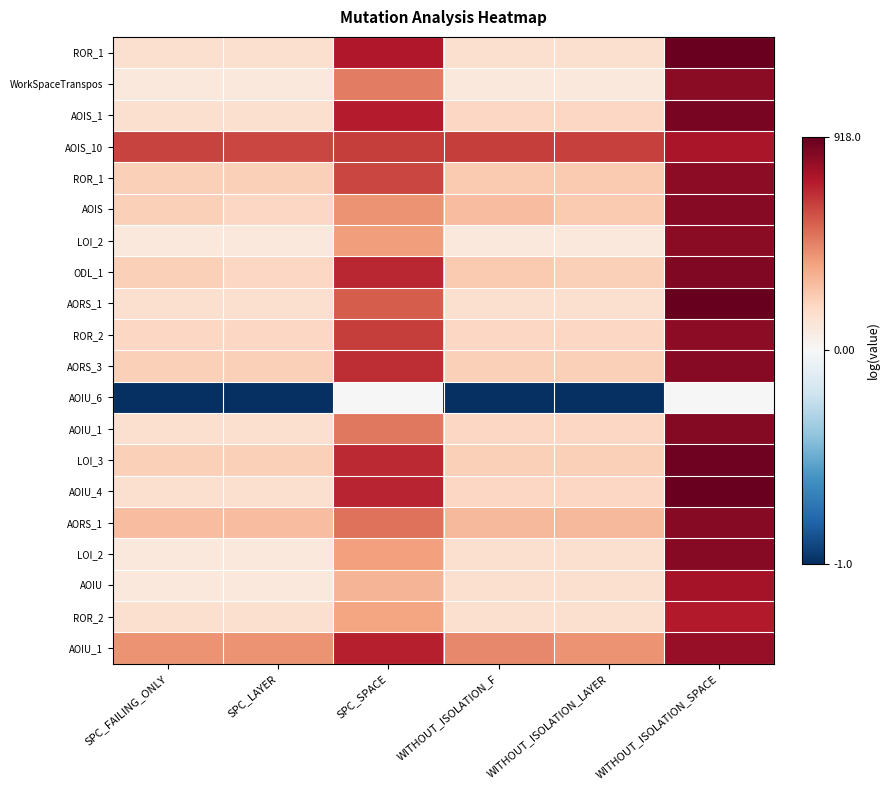

At how many categories does at least one series exceed 3?

6